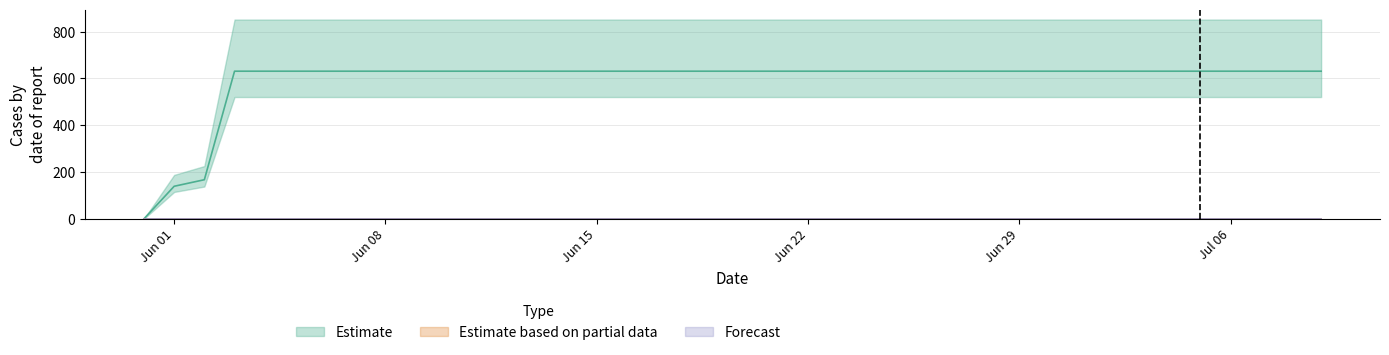

What is the total value across all series at 2020-06-24?

631